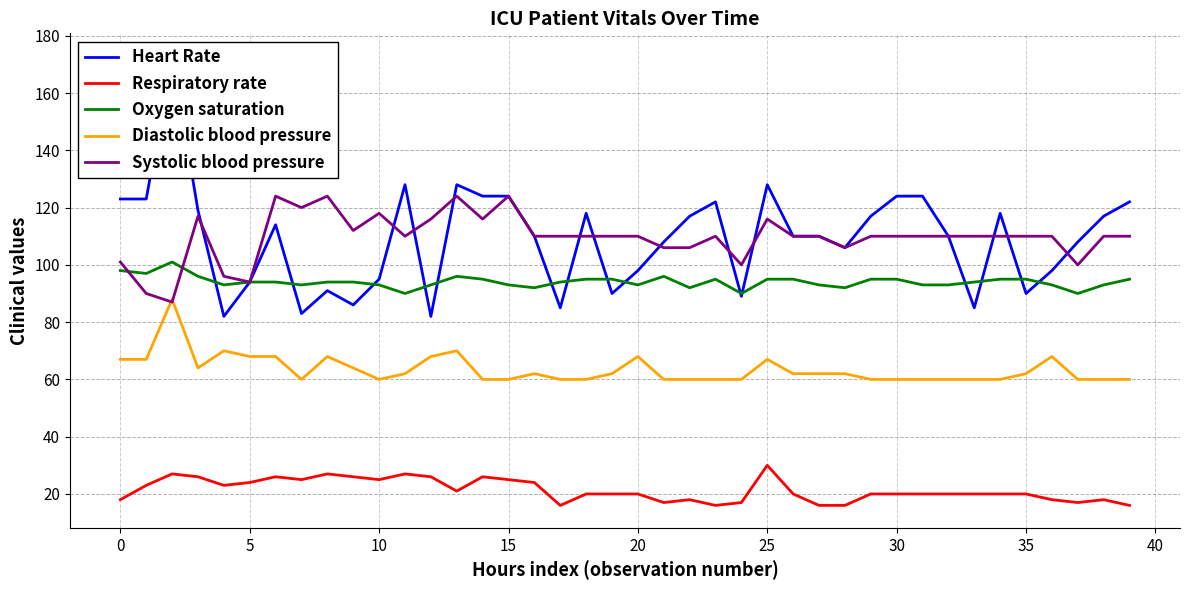

True or false: Respiratory rate and Systolic blood pressure cross at least once.

False